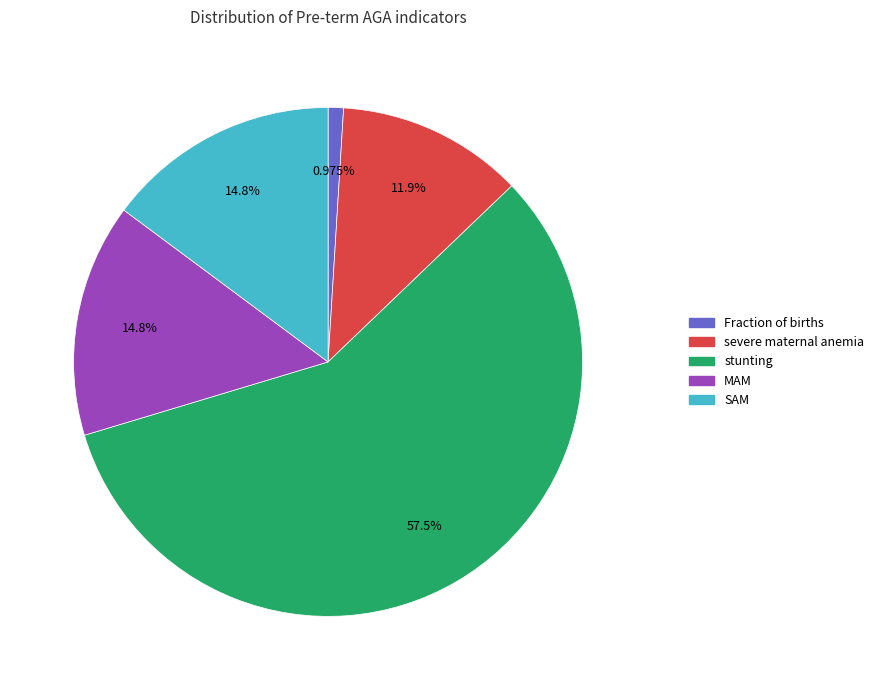

What is the smallest slice in the pie chart?

Fraction of births